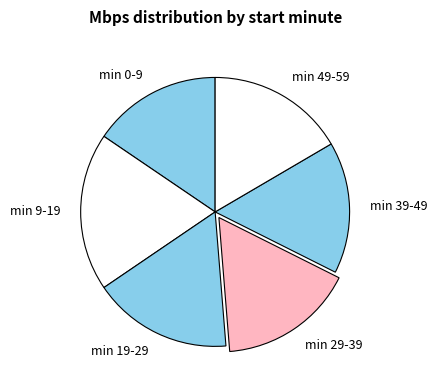

Which slice is the largest?

min 9-19